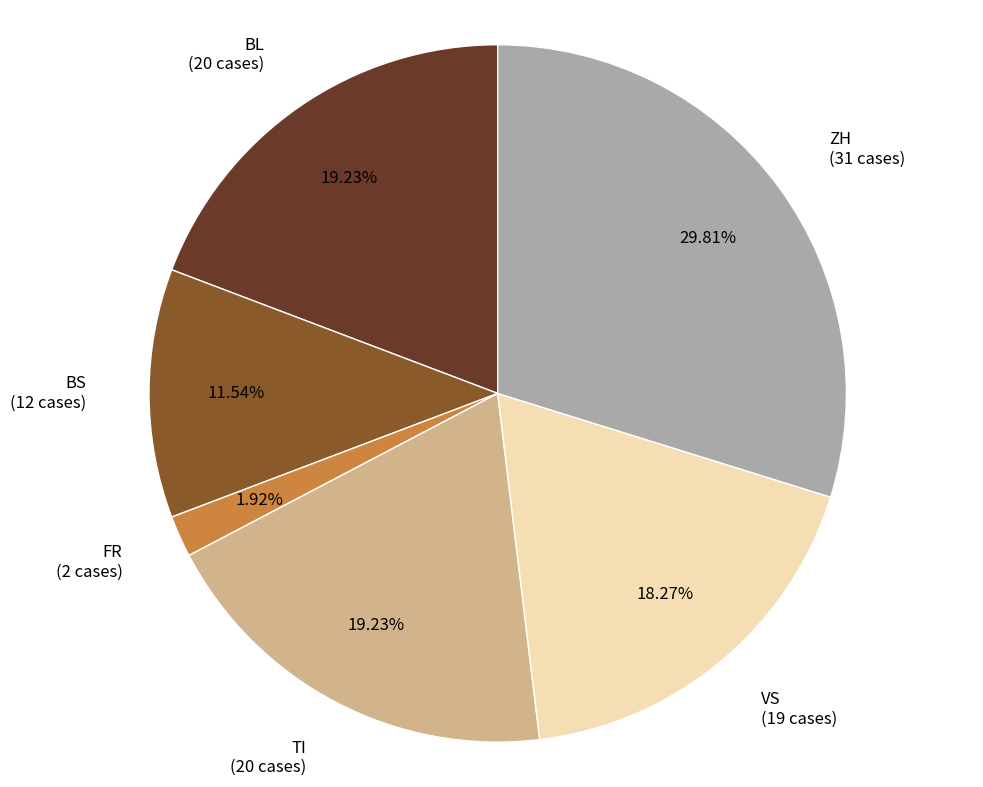

To the nearest percent, what is the average slice percentage?

17%